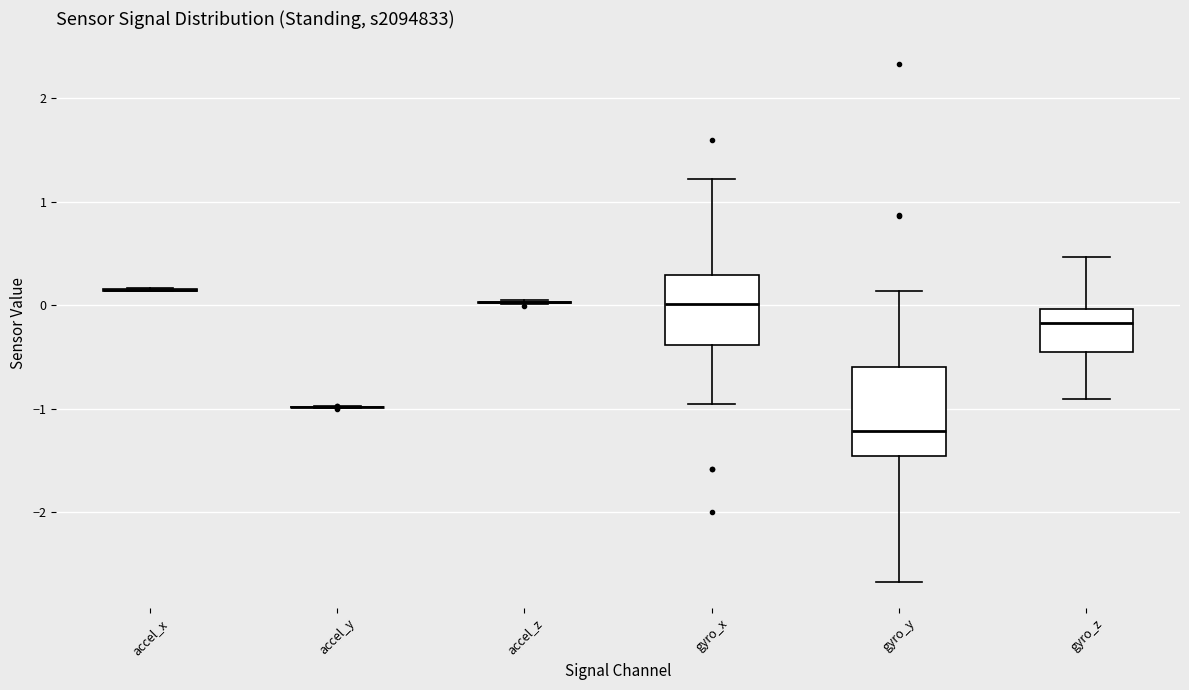

Comparing the boxes themselves (not the whiskers), which one is the tallest?

gyro_y